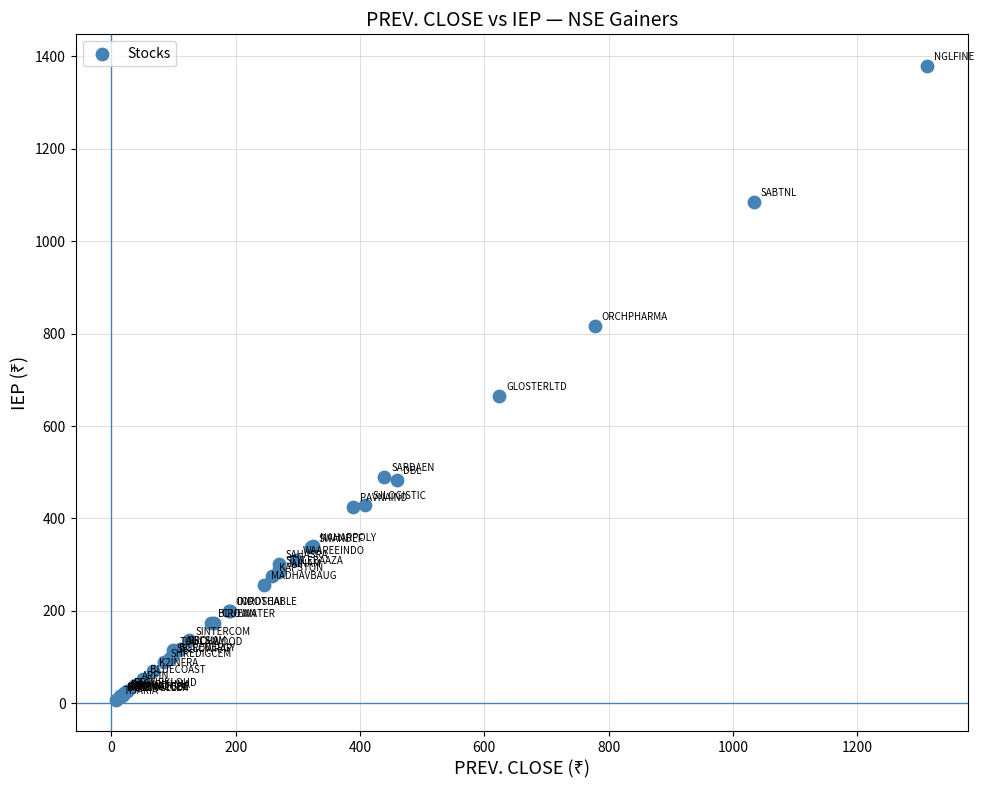

What Y value in the scatter plot is closest to 693?

665.0